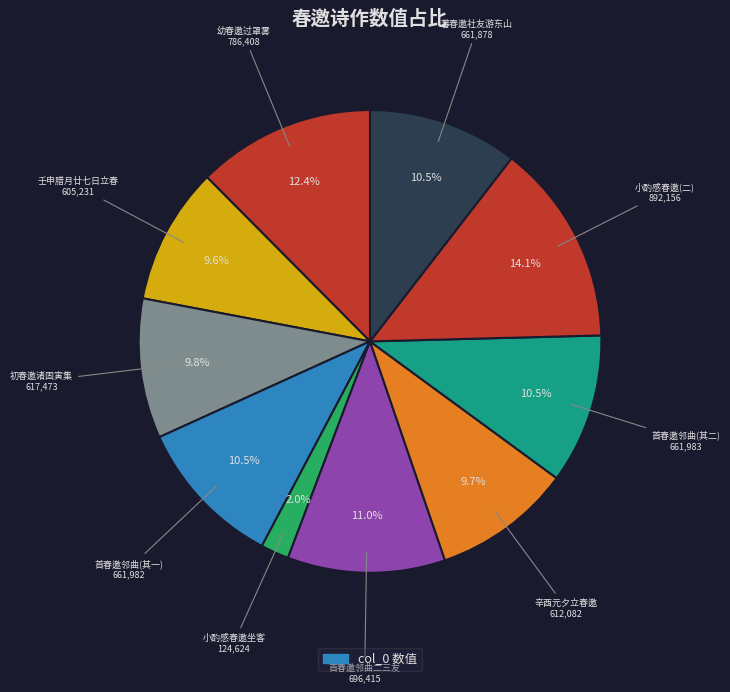

How many segments does this pie chart have?

10